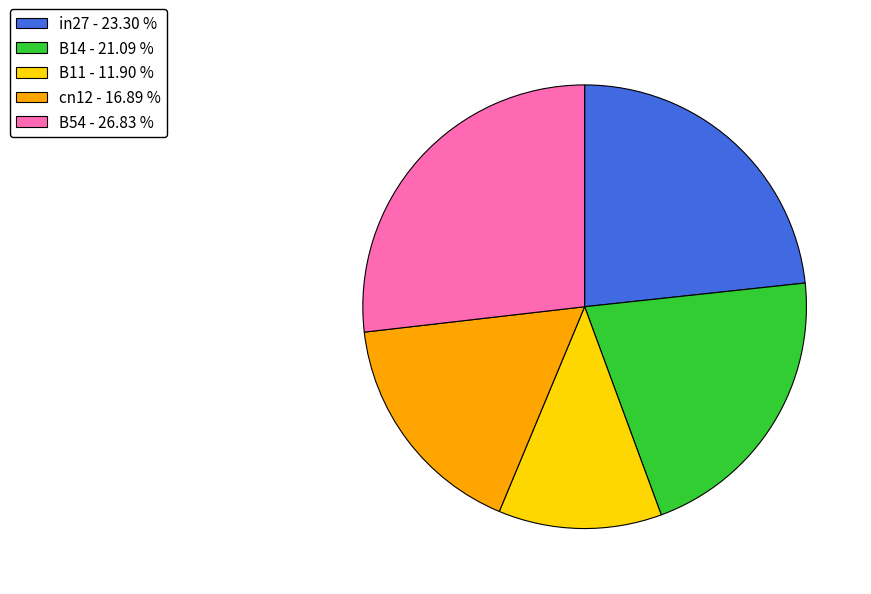

Does in27 account for over 50% of the chart?

No